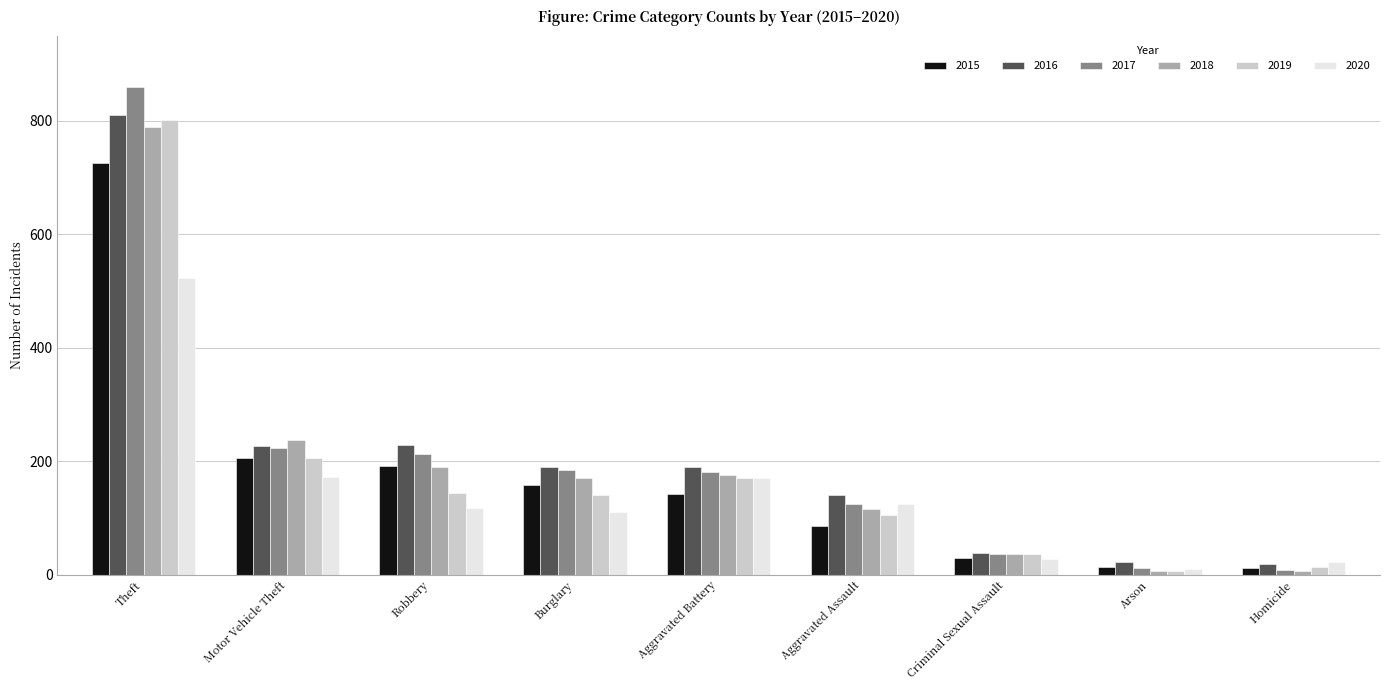

What is the label of the 1st bar from the left?

Theft